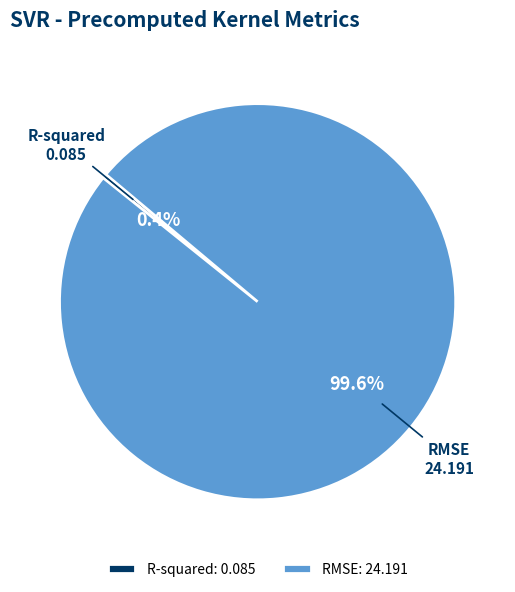

Rank the categories by value from highest to lowest.

RMSE, R-squared